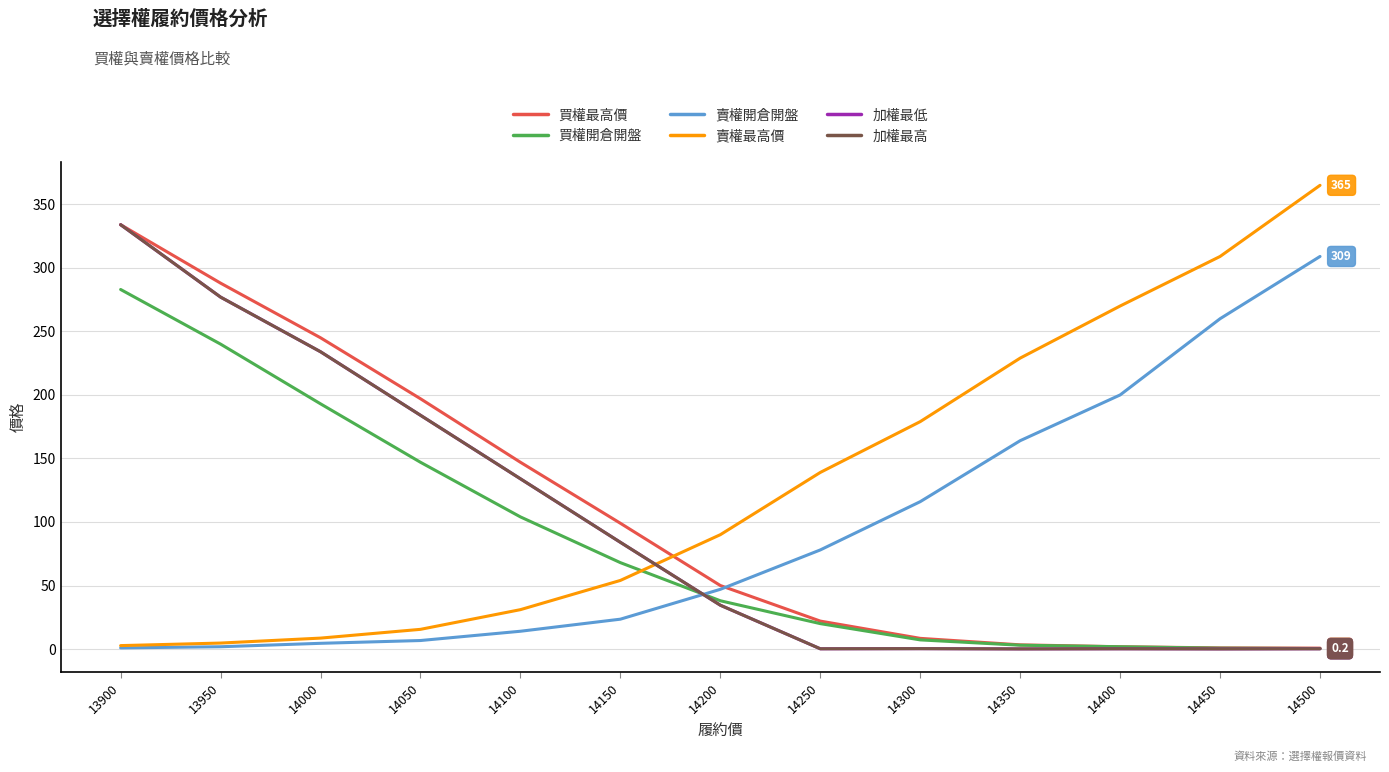

The value of 賣權最高價 at 14500 is 177.7. True or false?

False